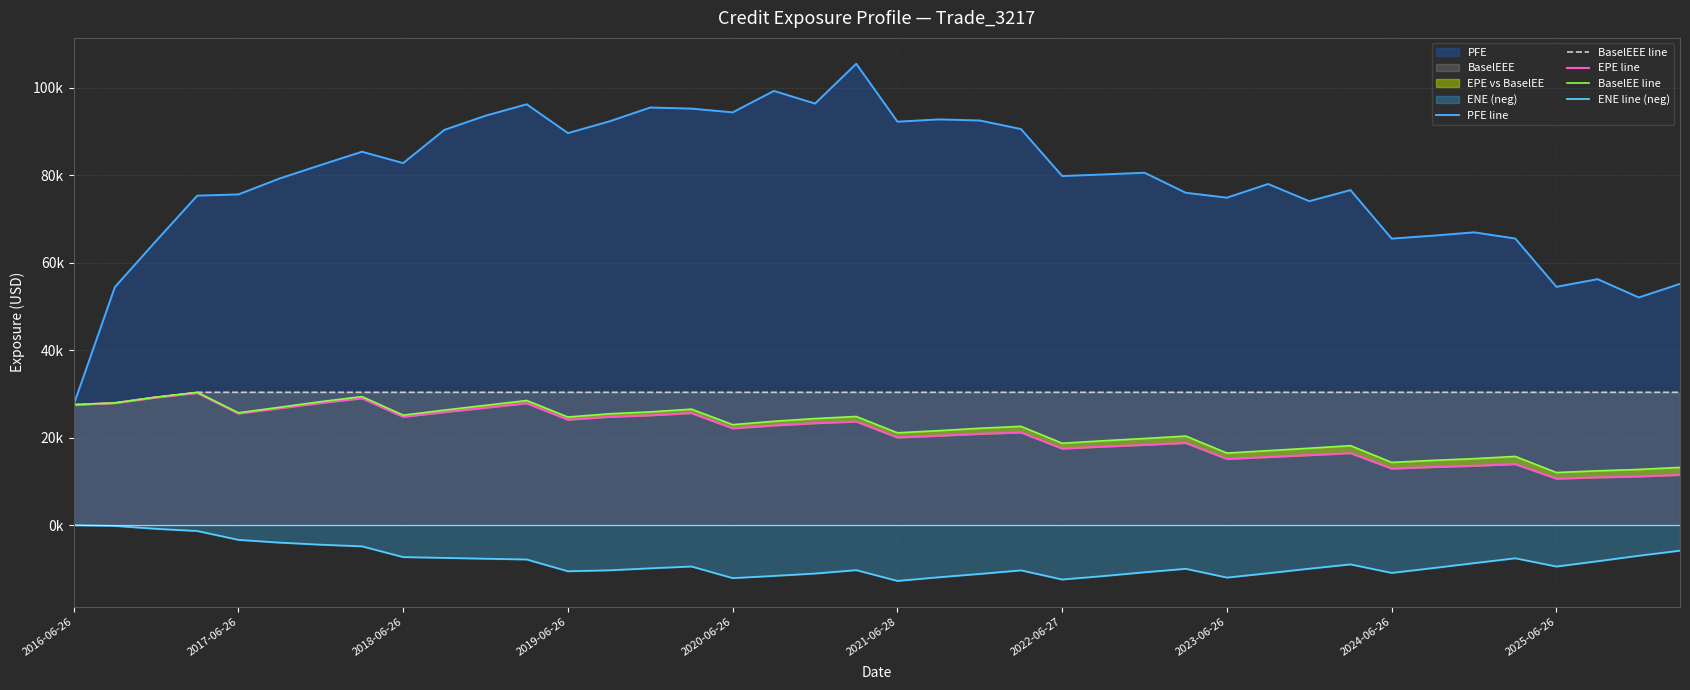

What is the spread (max minus min) of values at 14?

105377.3